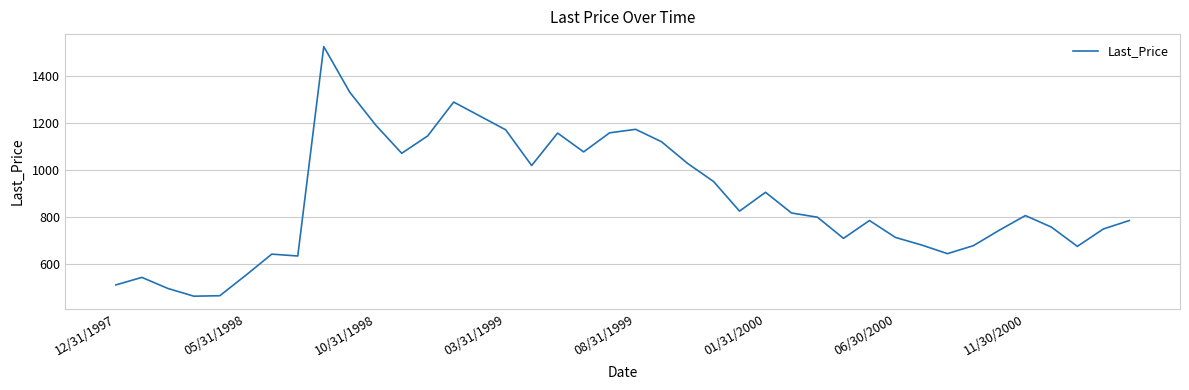

What is the smallest value displayed?

462